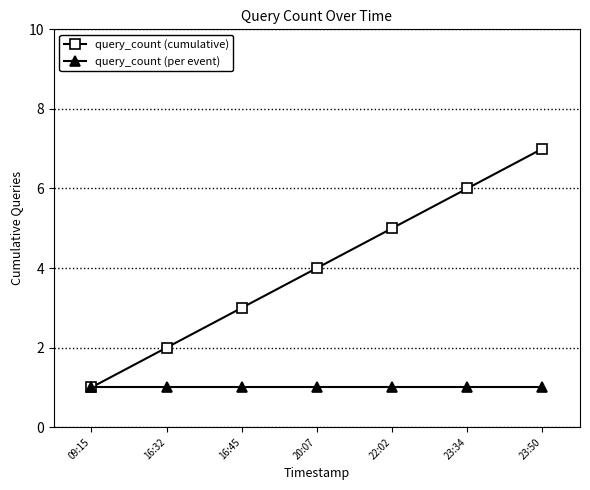

What is the maximum value shown in the chart?

7